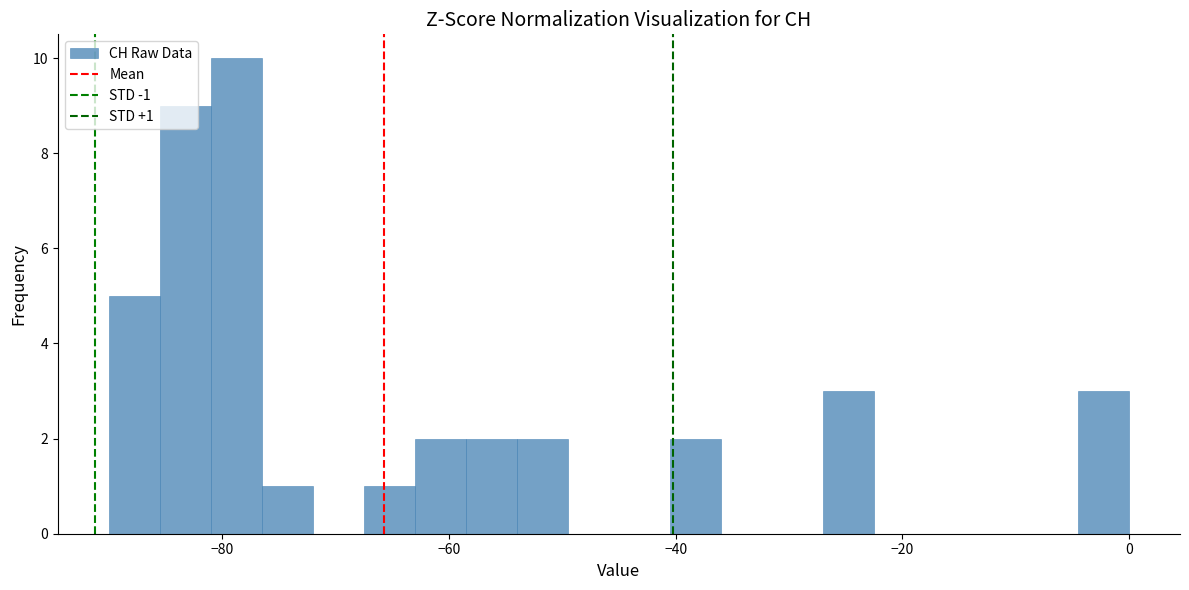

Around what value on the x-axis is the tallest bar? Give the approximate position of its centre, as read against the axis.

-78